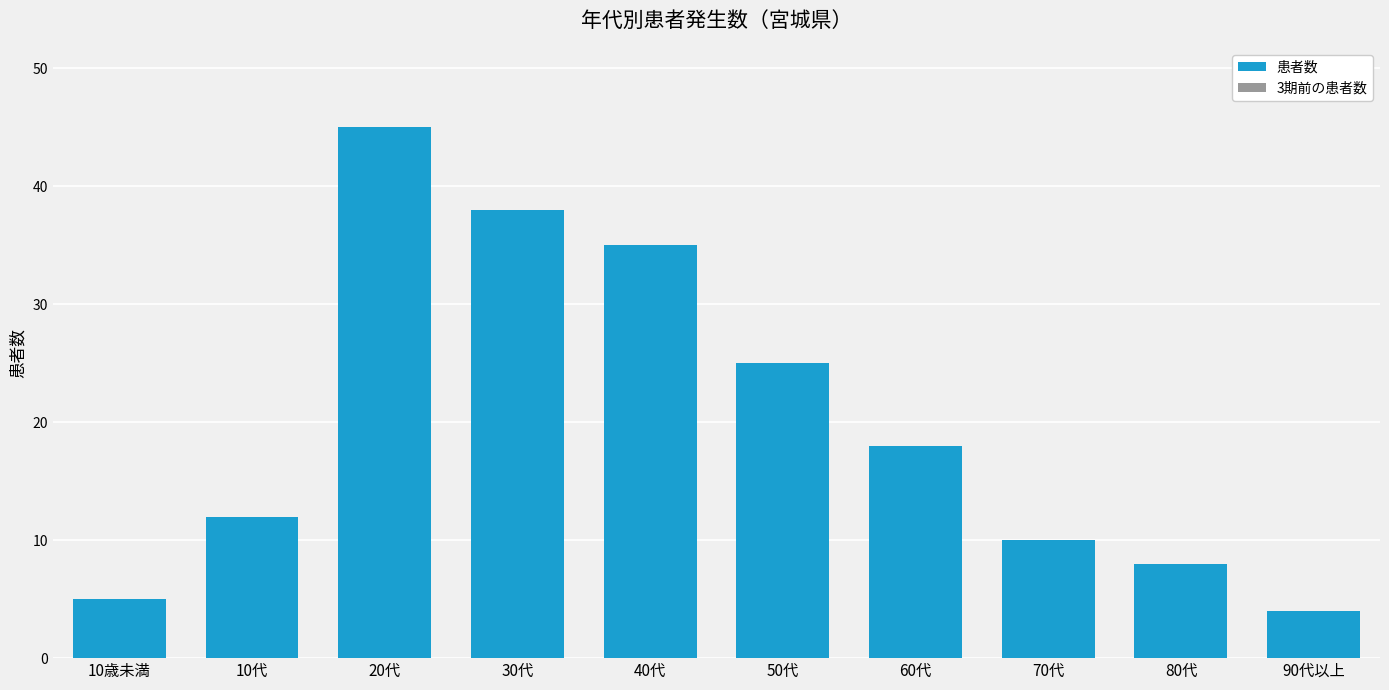

List the series in order of their overall mean, highest first.

患者数, 3期前の患者数